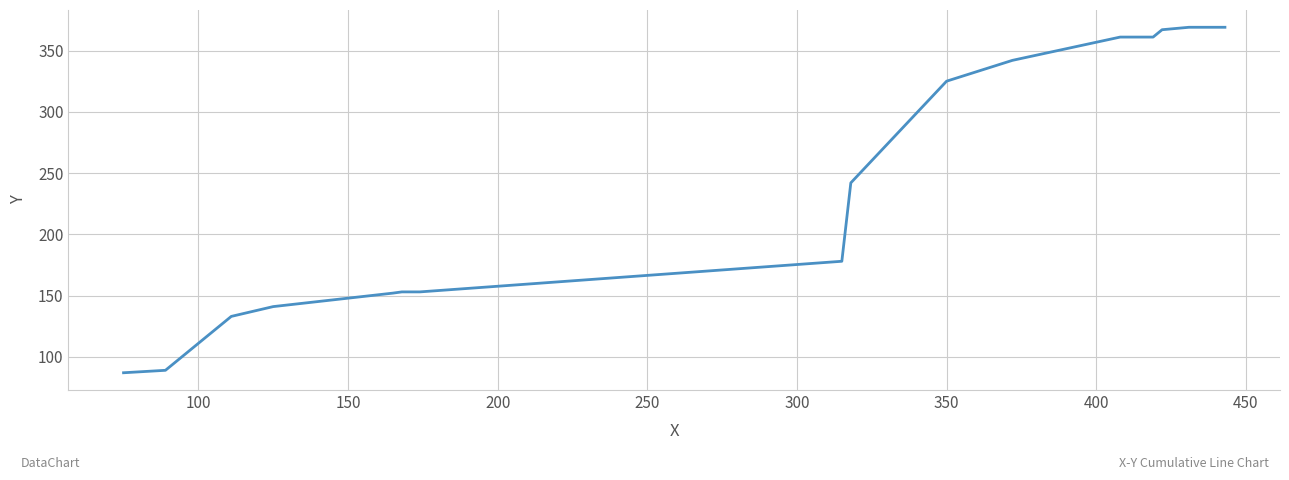

What is the maximum value shown in the chart?

369